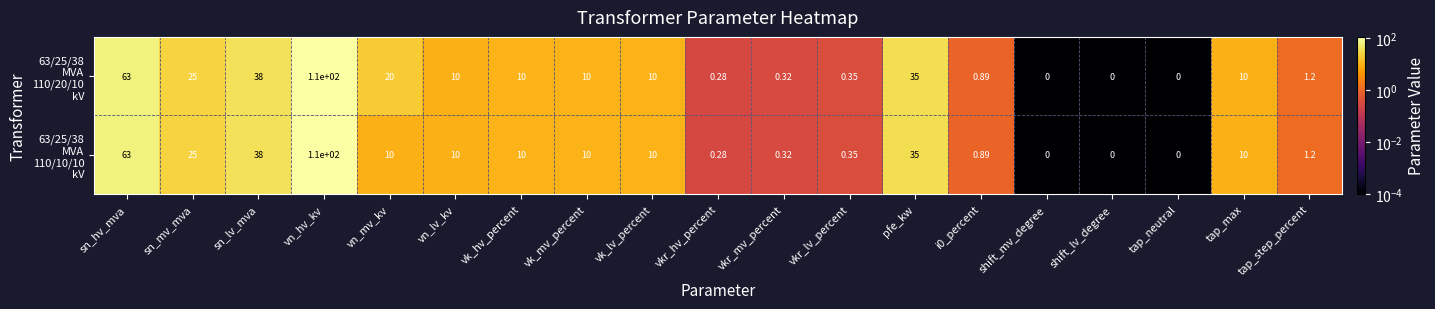

At which category is the sum across all series the highest?

vn_hv_kv